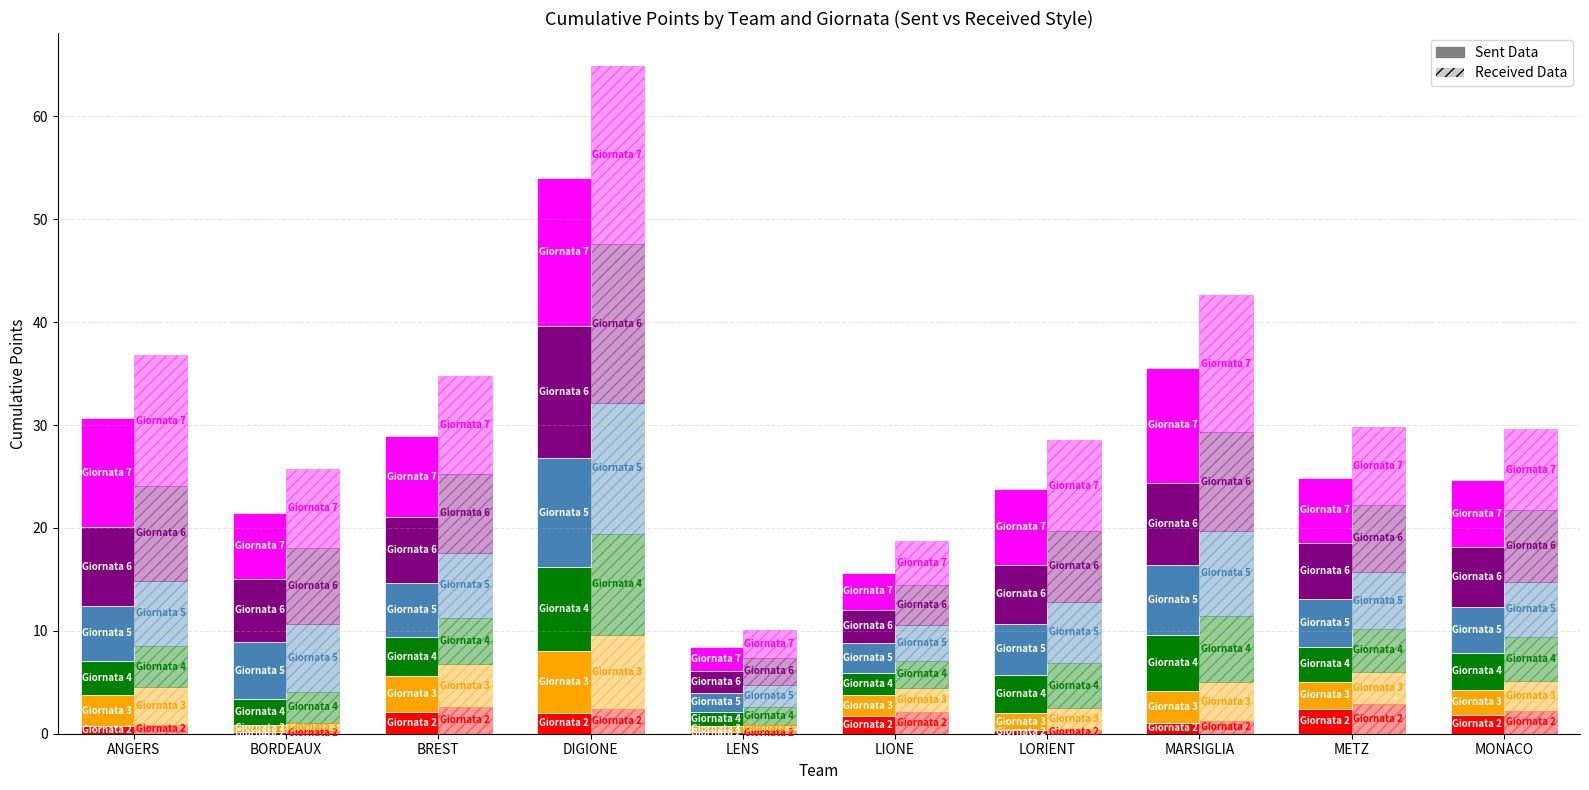

What is the ratio of the value at ANGERS to the value at MARSIGLIA?

0.7